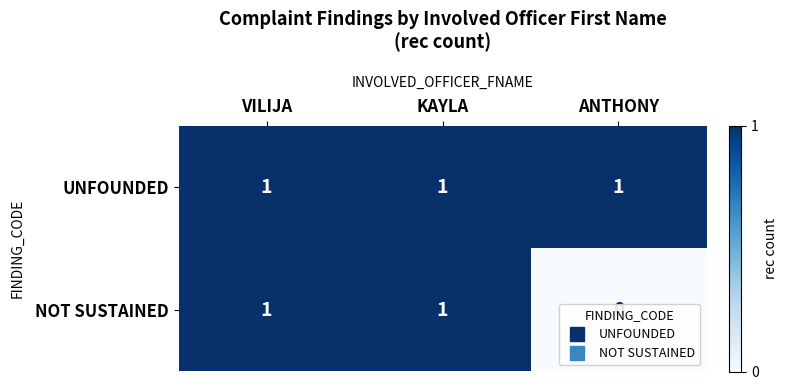

The value of NOT SUSTAINED at ANTHONY is 0. True or false?

True